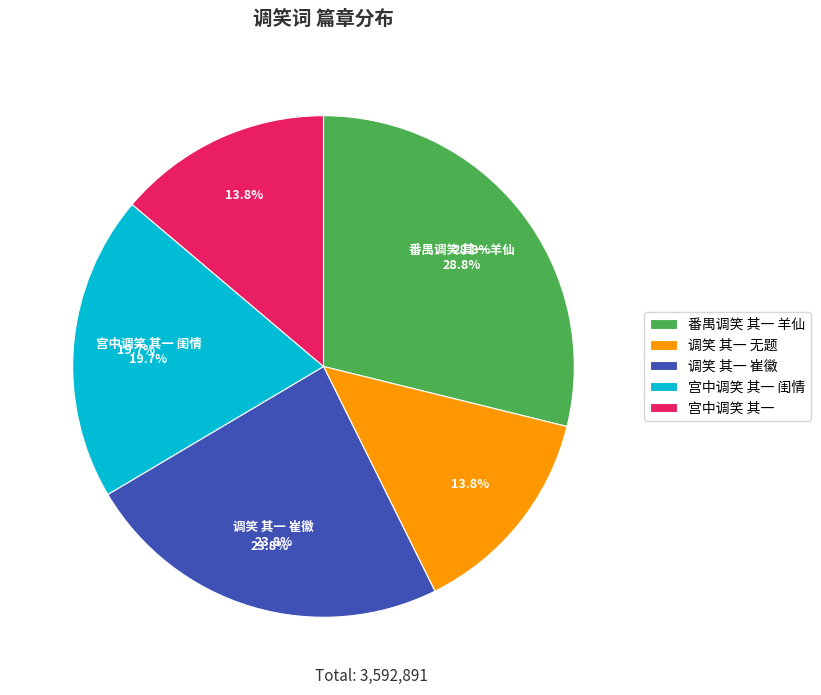

Between 宫中调笑 其一 and 调笑 其一 崔徽, which is larger?

调笑 其一 崔徽